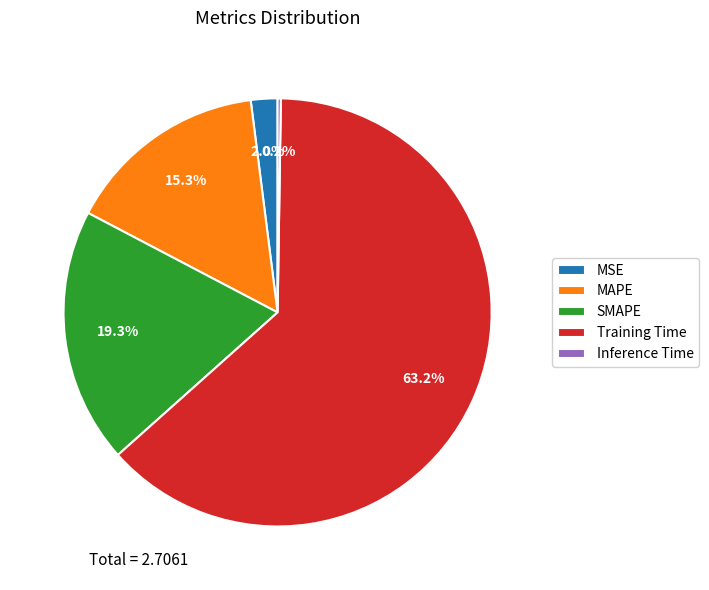

Is Training Time the majority of the pie?

Yes